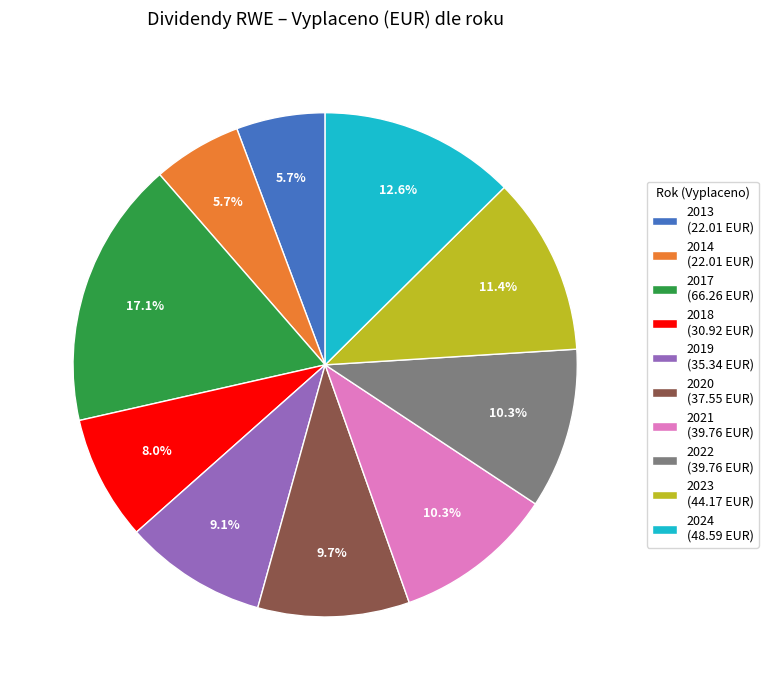

How much of the chart is everything except 2021 (39.76 EUR)?

89.7%